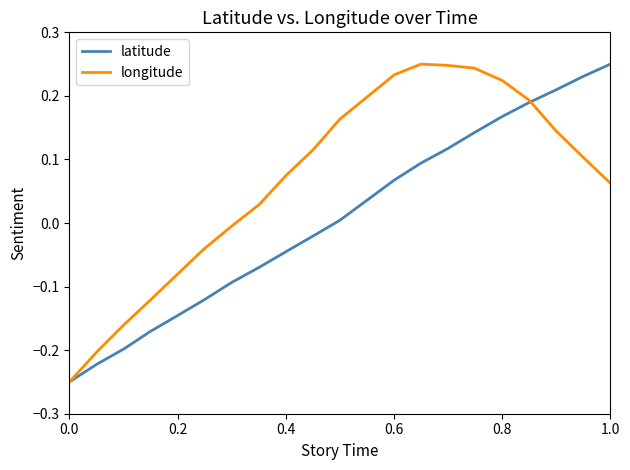

Which series ends up on top after the final intersection of longitude and latitude?

latitude